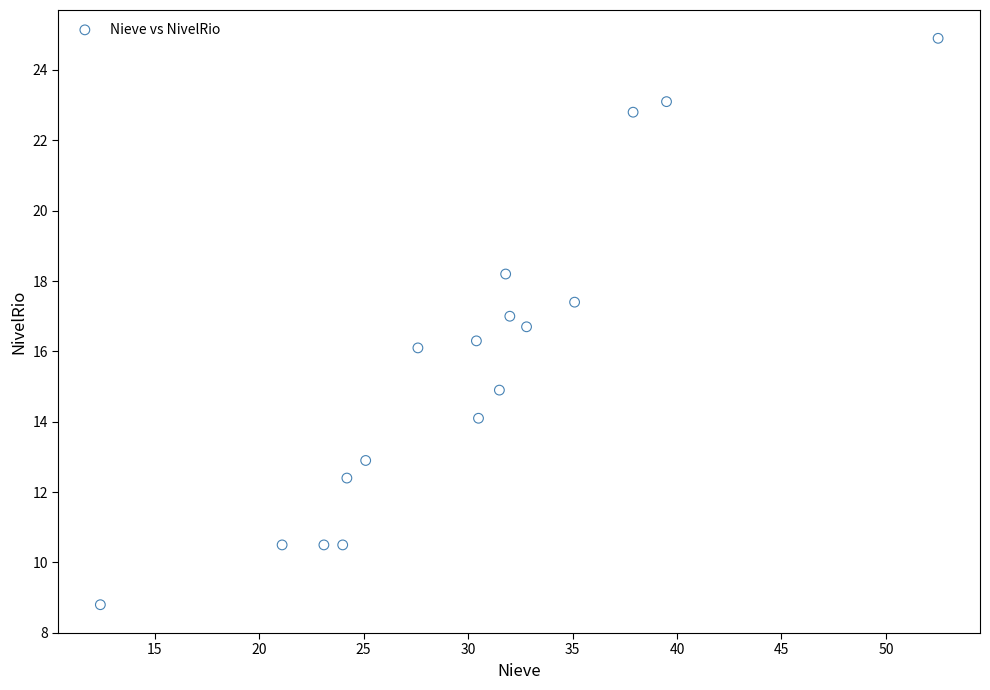

How many data points are displayed?

17